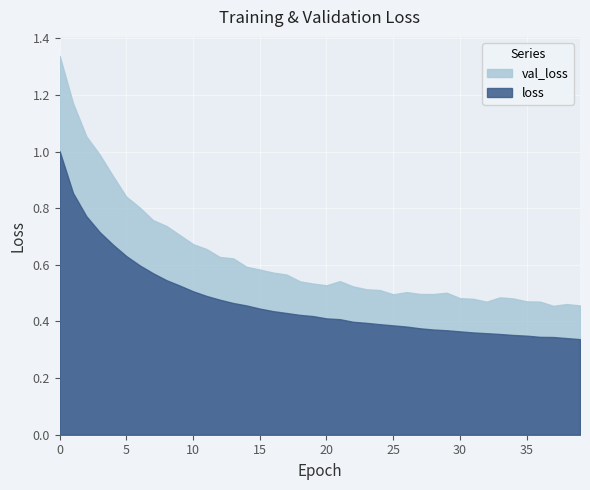

What value does the loss series have at 5?

0.6